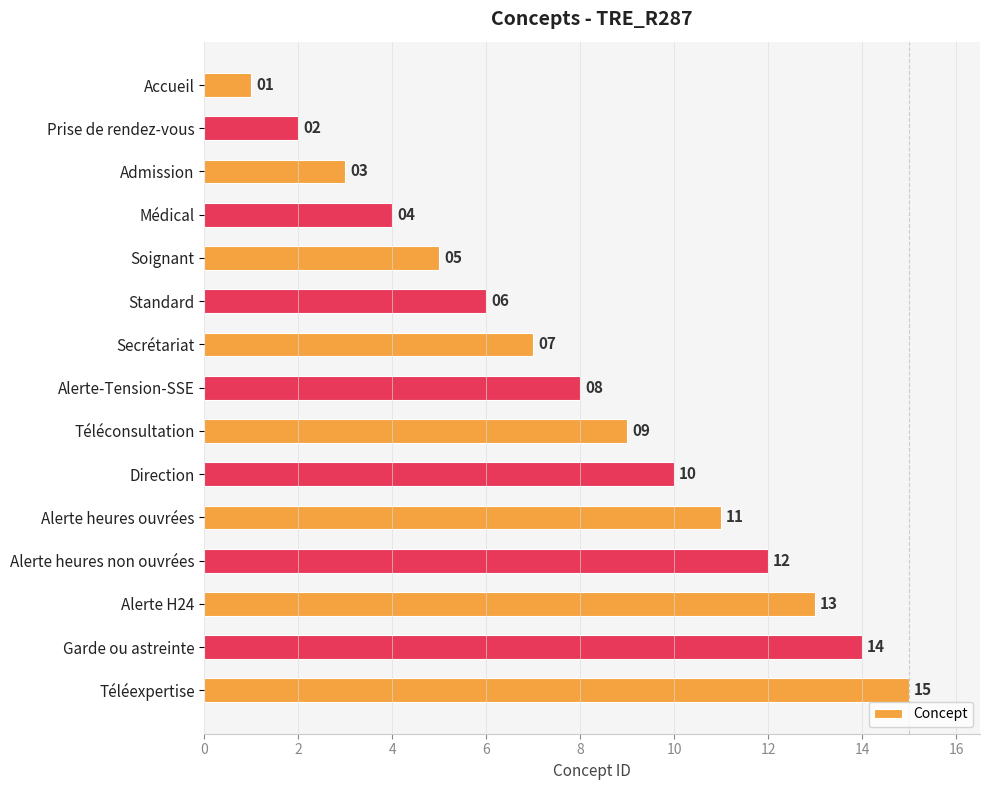

At which category does the chart reach its peak across all series?

Téléexpertise